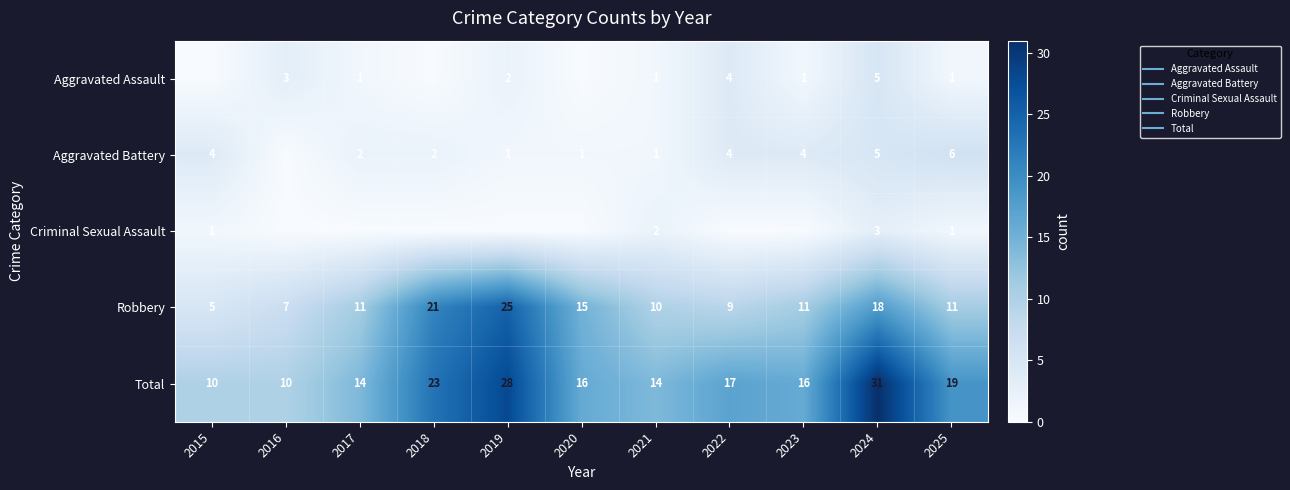

The value of Aggravated Assault at 2017 is 1. True or false?

True